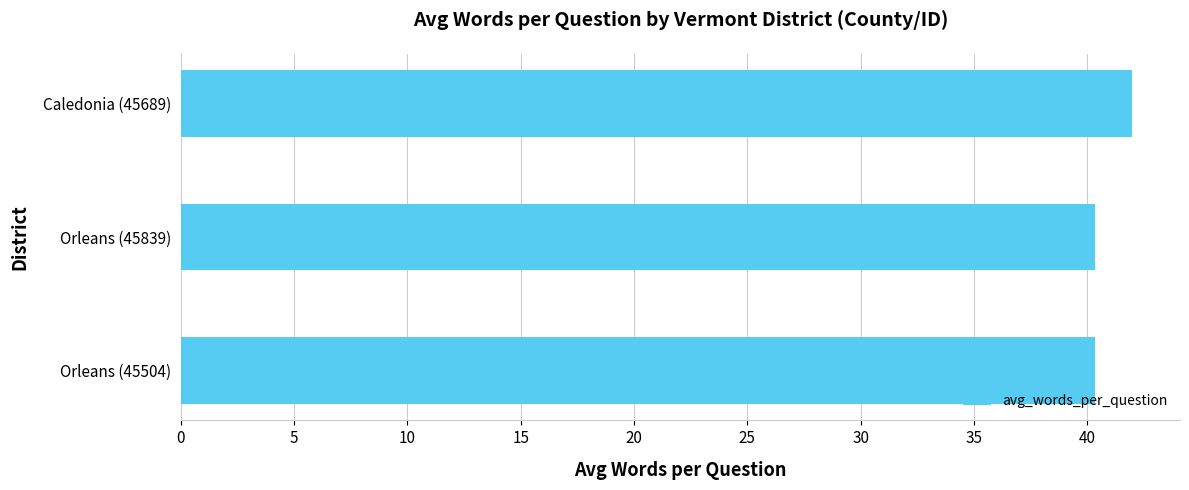

The value at Orleans (45504) is 40.4. True or false?

True